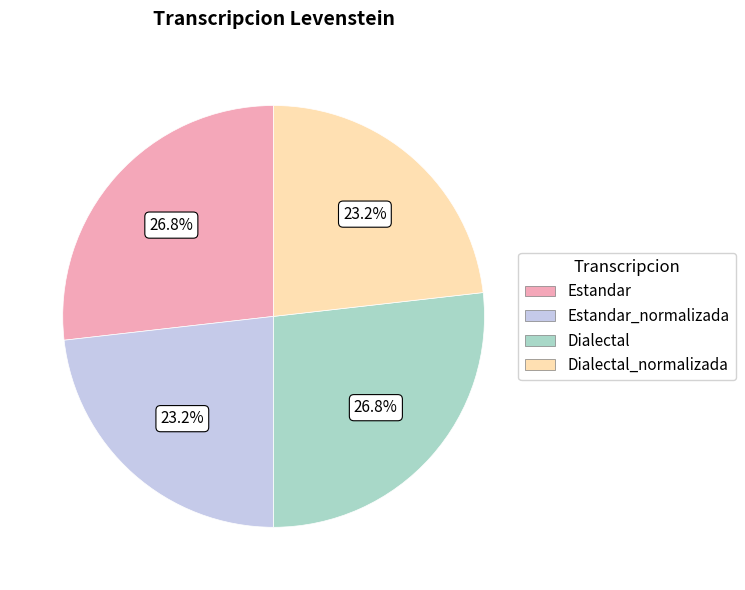

Is there any slice that represents more than half of the pie?

No